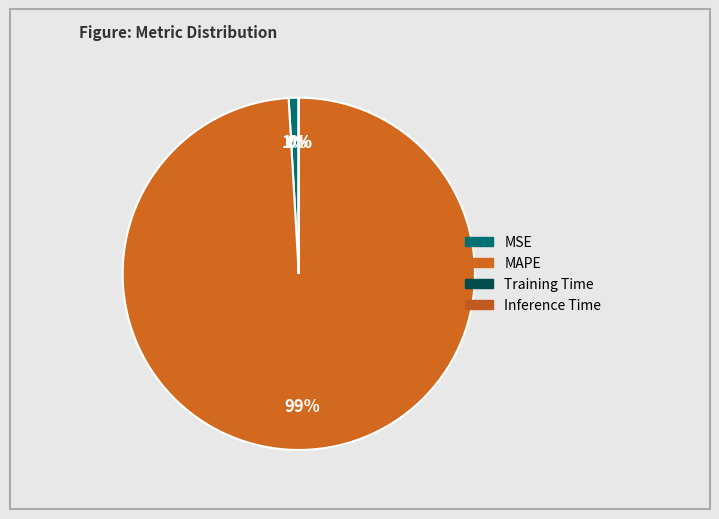

Which slice represents more than half of the pie?

MAPE